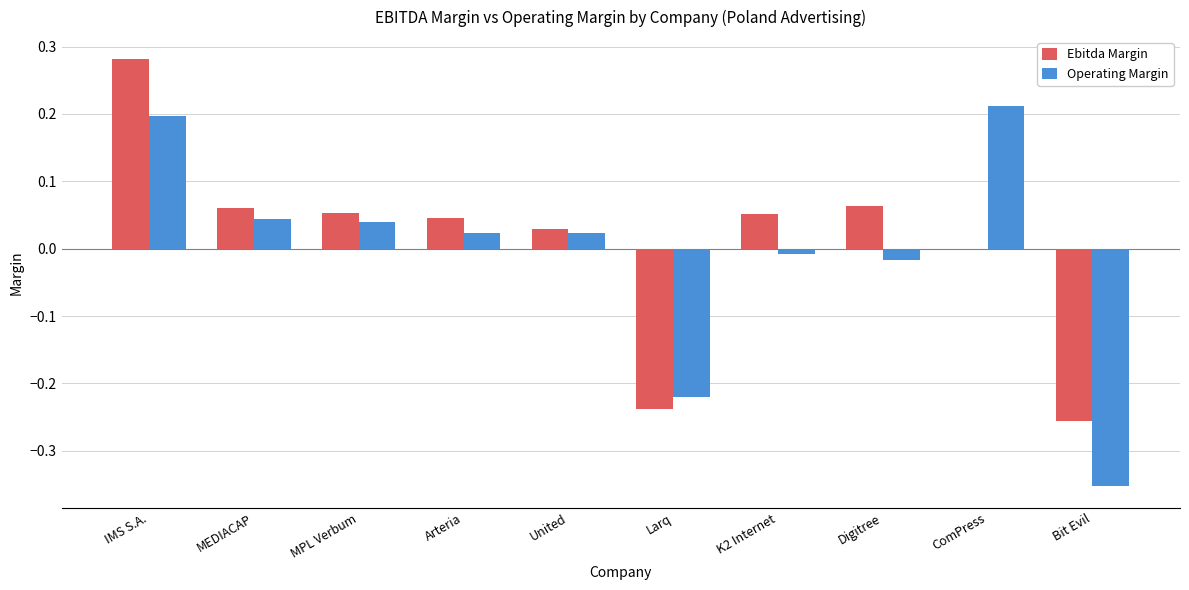

Where is Ebitda Margin nearest to the value 0?

ComPress